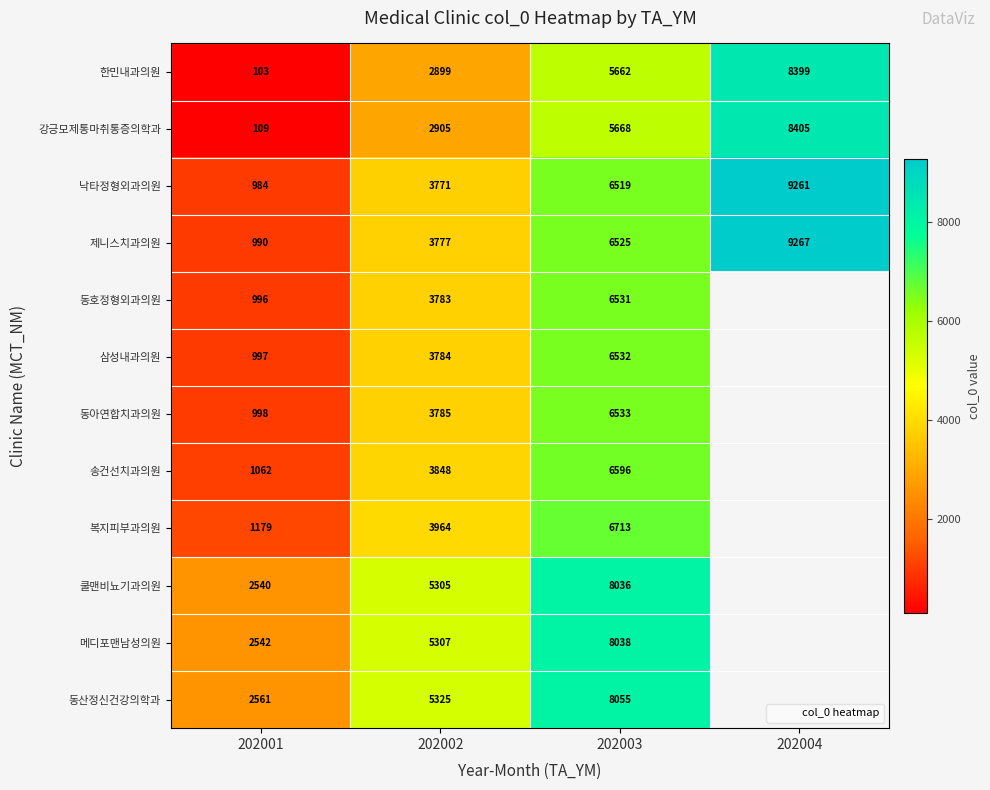

Rank the categories by 송건선치과의원 value from lowest to highest.

202001, 202002, 202003, 202004